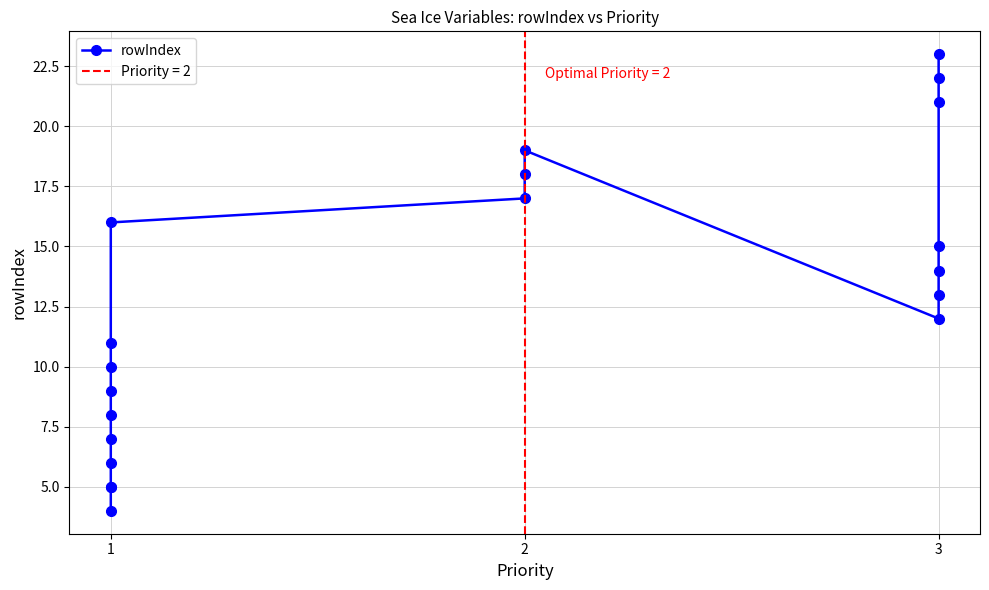

How many interior local peaks (higher than both neighbors) does the data have?

1